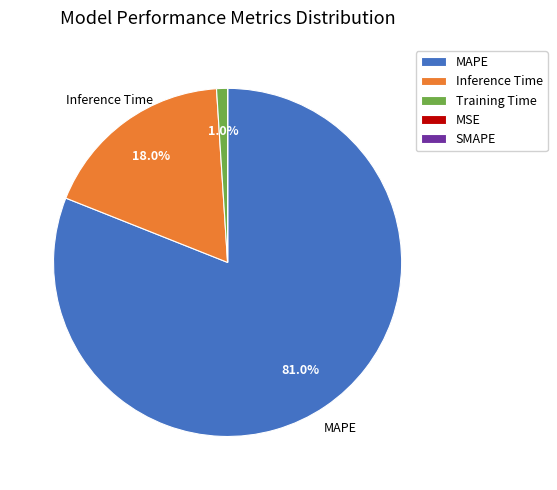

What is the largest slice in the pie chart?

MAPE